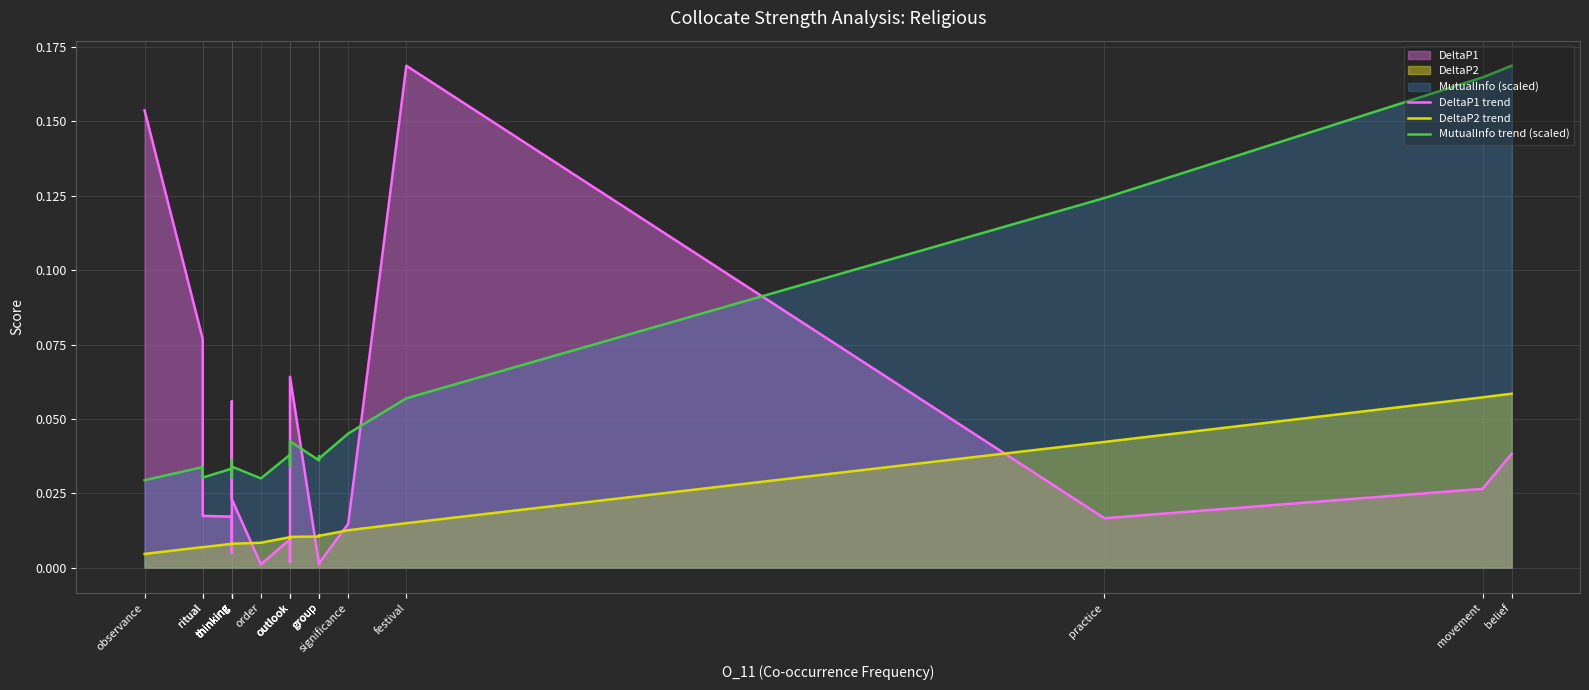

Reading right to left, what are all the values shown in this chart?

DeltaP1 trend: 0.0	0.0	0.0	0.2	0.0	0.0	0.0	0.0	0.1	0.0	0.0	0.0	0.0	0.1	0.0	0.0	0.0	0.0	0.1	0.2
DeltaP2 trend: 0.1	0.1	0.0	0.0	0.0	0.0	0.0	0.0	0.0	0.0	0.0	0.0	0.0	0.0	0.0	0.0	0.0	0.0	0.0	0.0
MutualInfo trend (scaled): 0.2	0.2	0.1	0.1	0.0	0.0	0.0	0.0	0.0	0.0	0.0	0.0	0.0	0.0	0.0	0.0	0.0	0.0	0.0	0.0